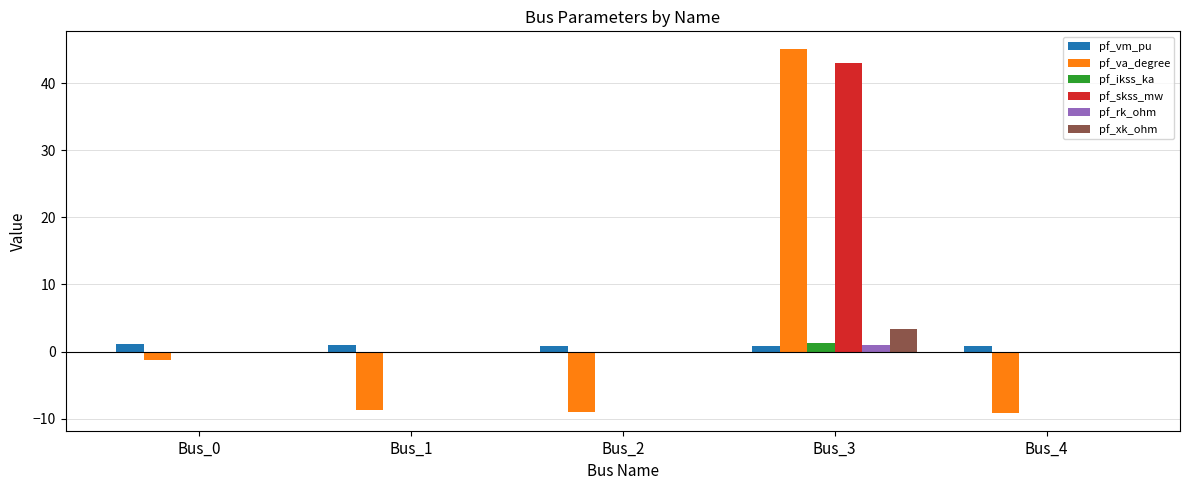

What is the approximate value of pf_va_degree at Bus_4?

-9.1